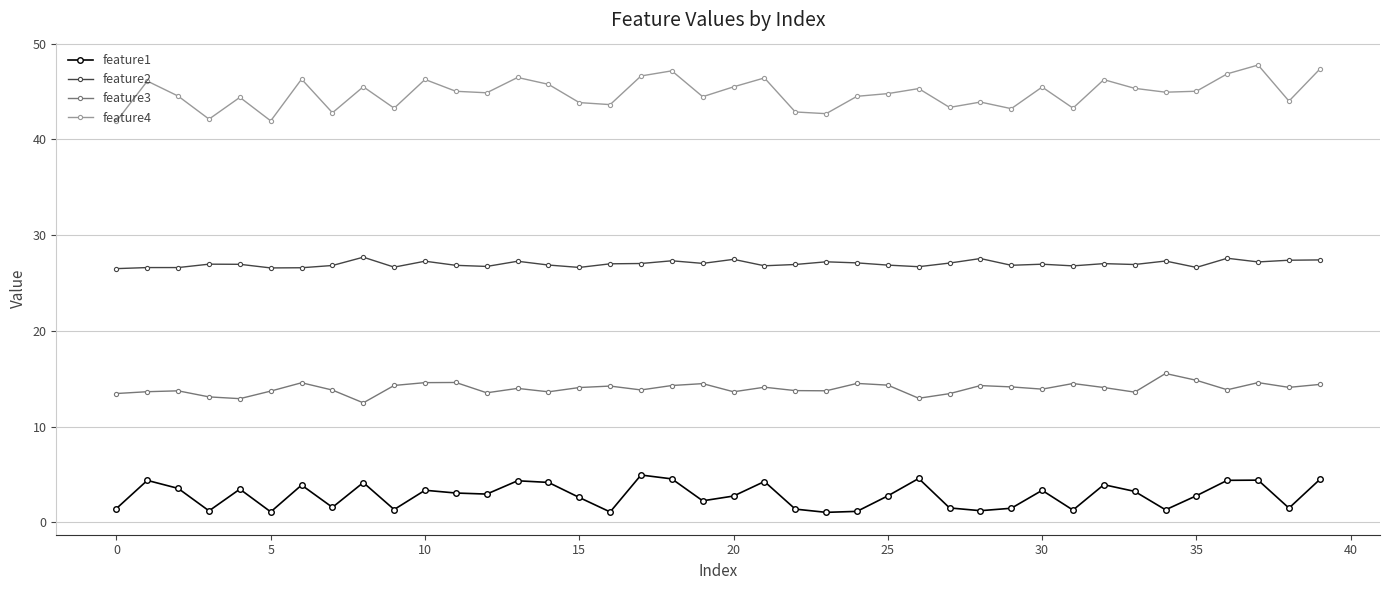

What is the maximum value for feature2?

27.7